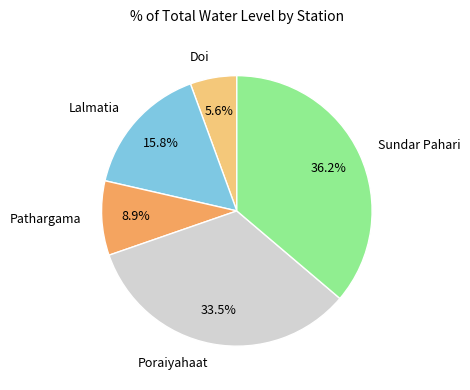

Is the sum of Poraiyahaat and Pathargama greater than half?

No